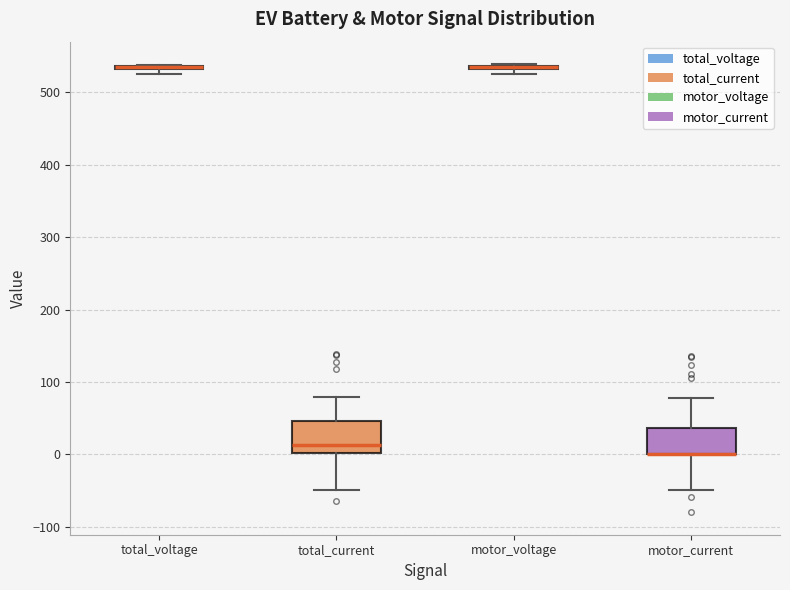

Where is the lower edge of the box for motor_current on the y-axis? The values are not printed on the chart, so give them approximately, as read against the axis.

0